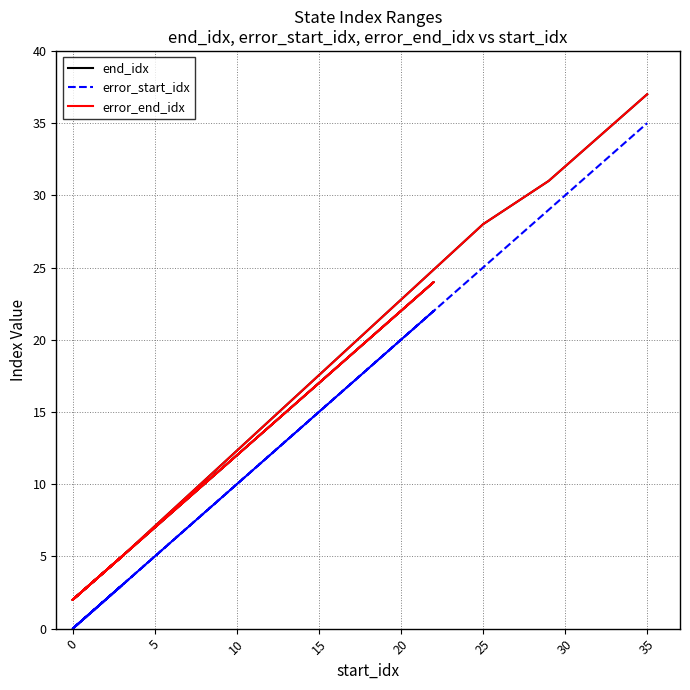

How many lines are shown in the chart?

3